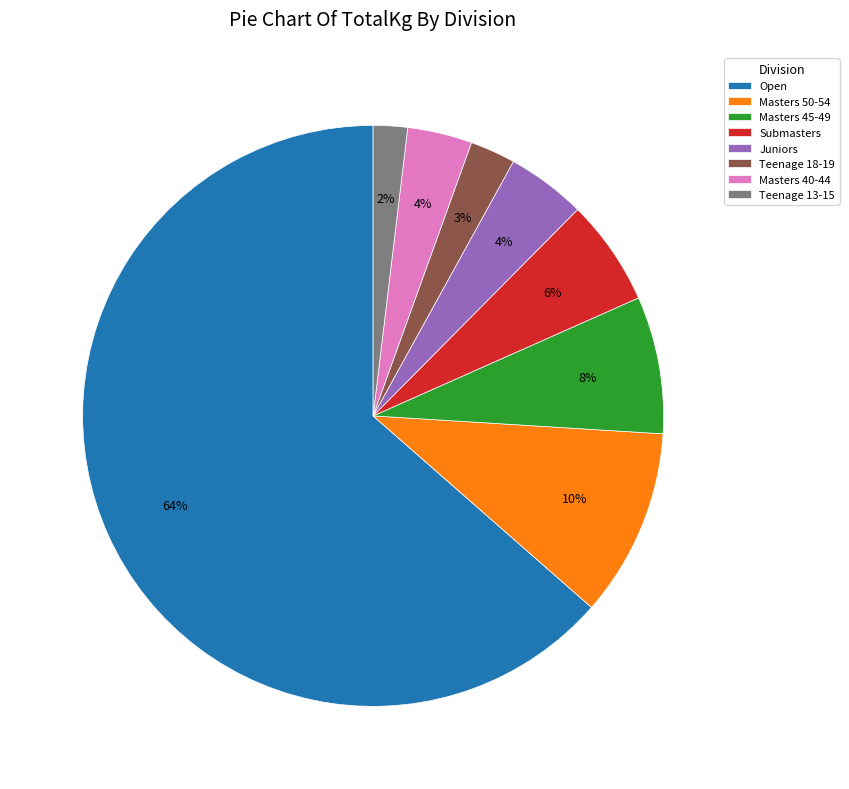

To the nearest percent, what is the average slice percentage?

12%